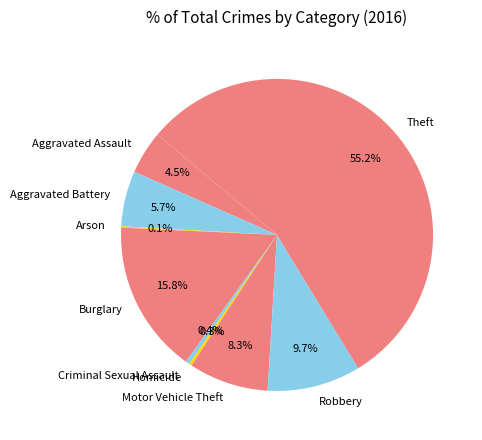

What is the ratio of the value at Burglary to the value at Homicide?

56.5